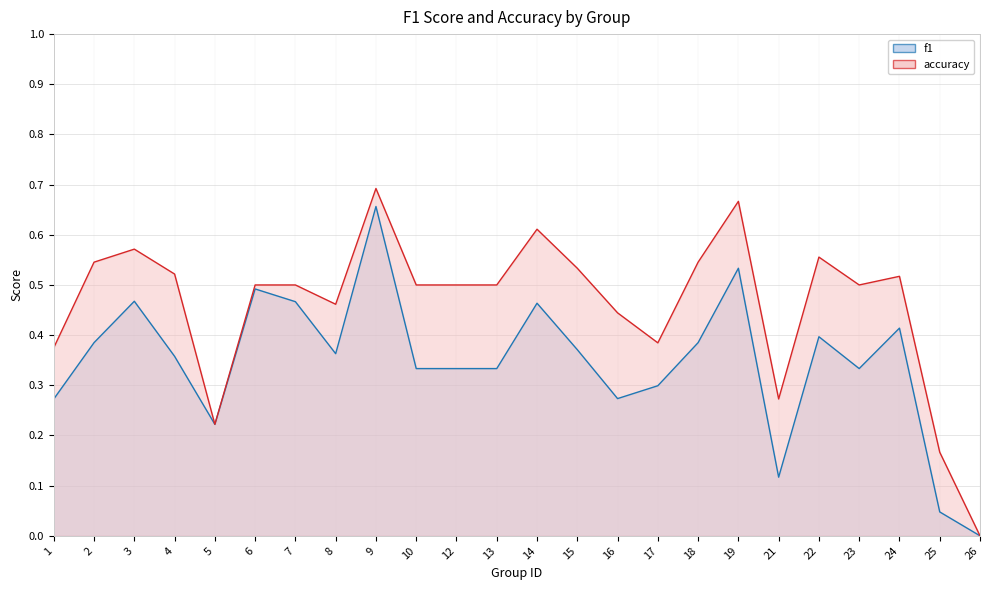

Between 1 and 26, which is larger?

1